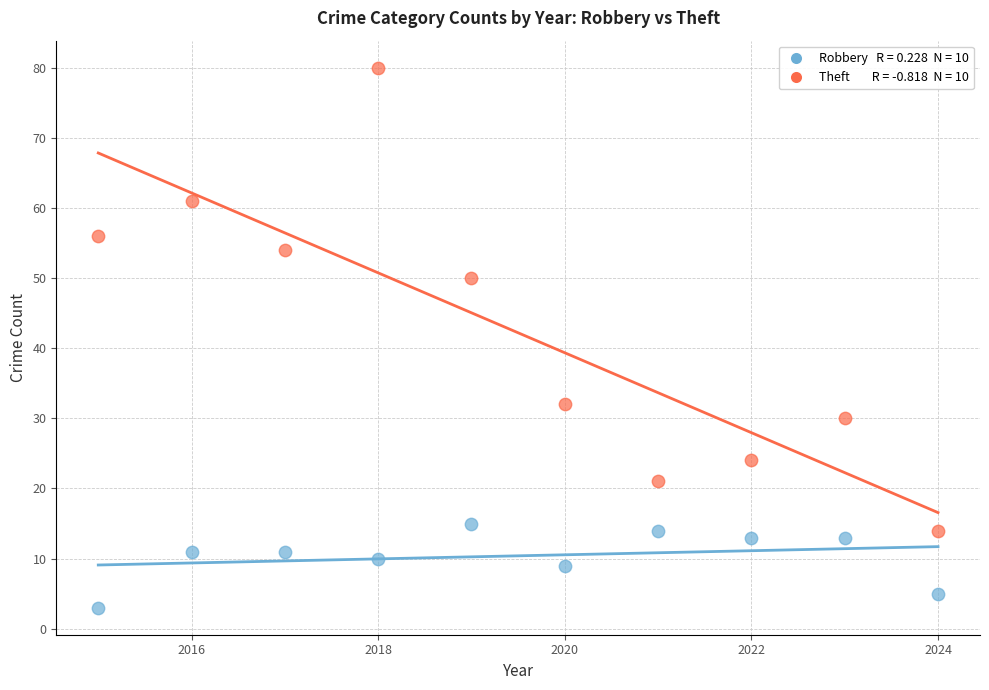

Across all data points, what is the range of Y values (max minus min)?

77